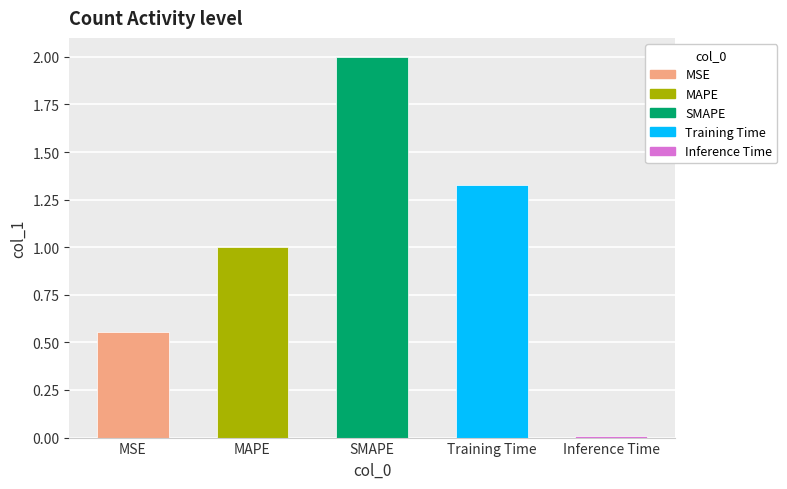

Rank the categories by value from lowest to highest.

Inference Time, MSE, MAPE, Training Time, SMAPE